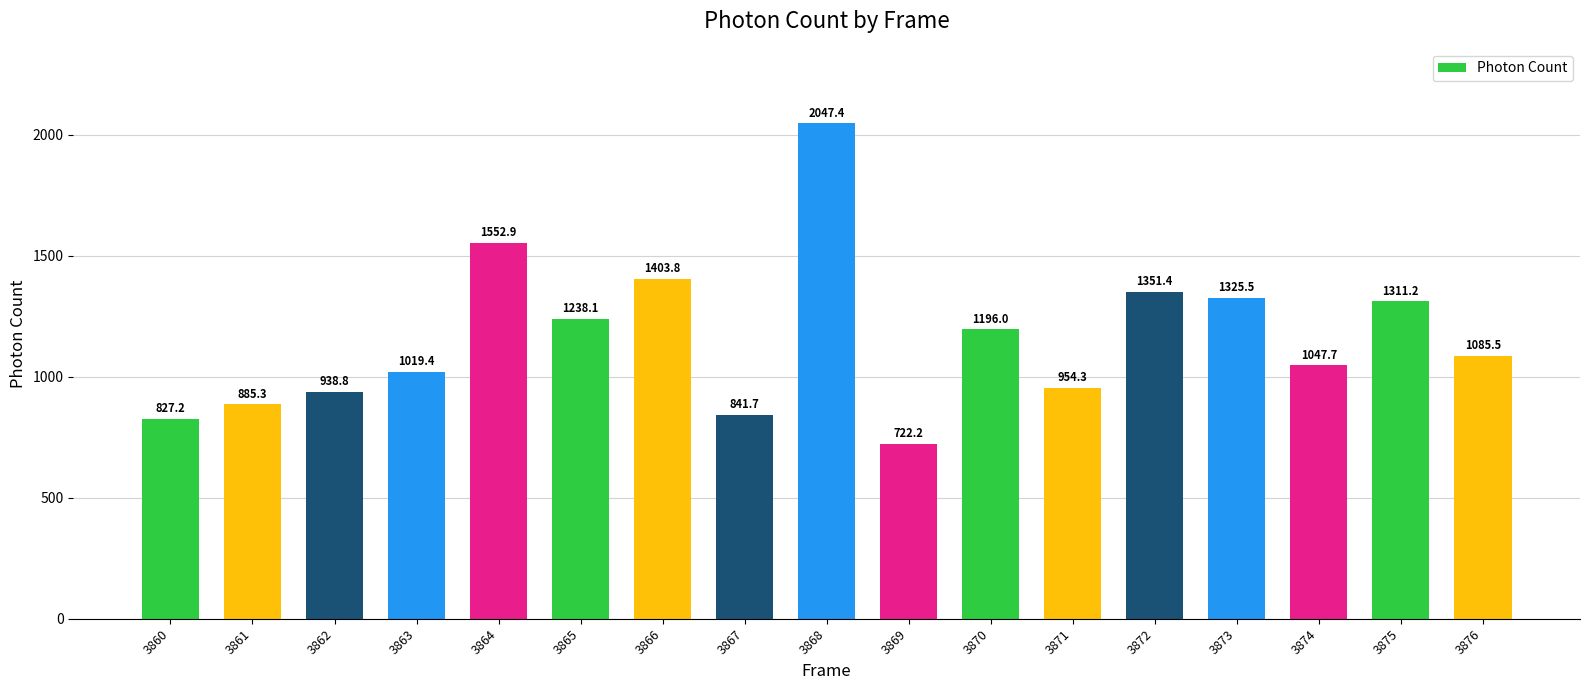

The value at 3872 is 287.0. True or false?

False